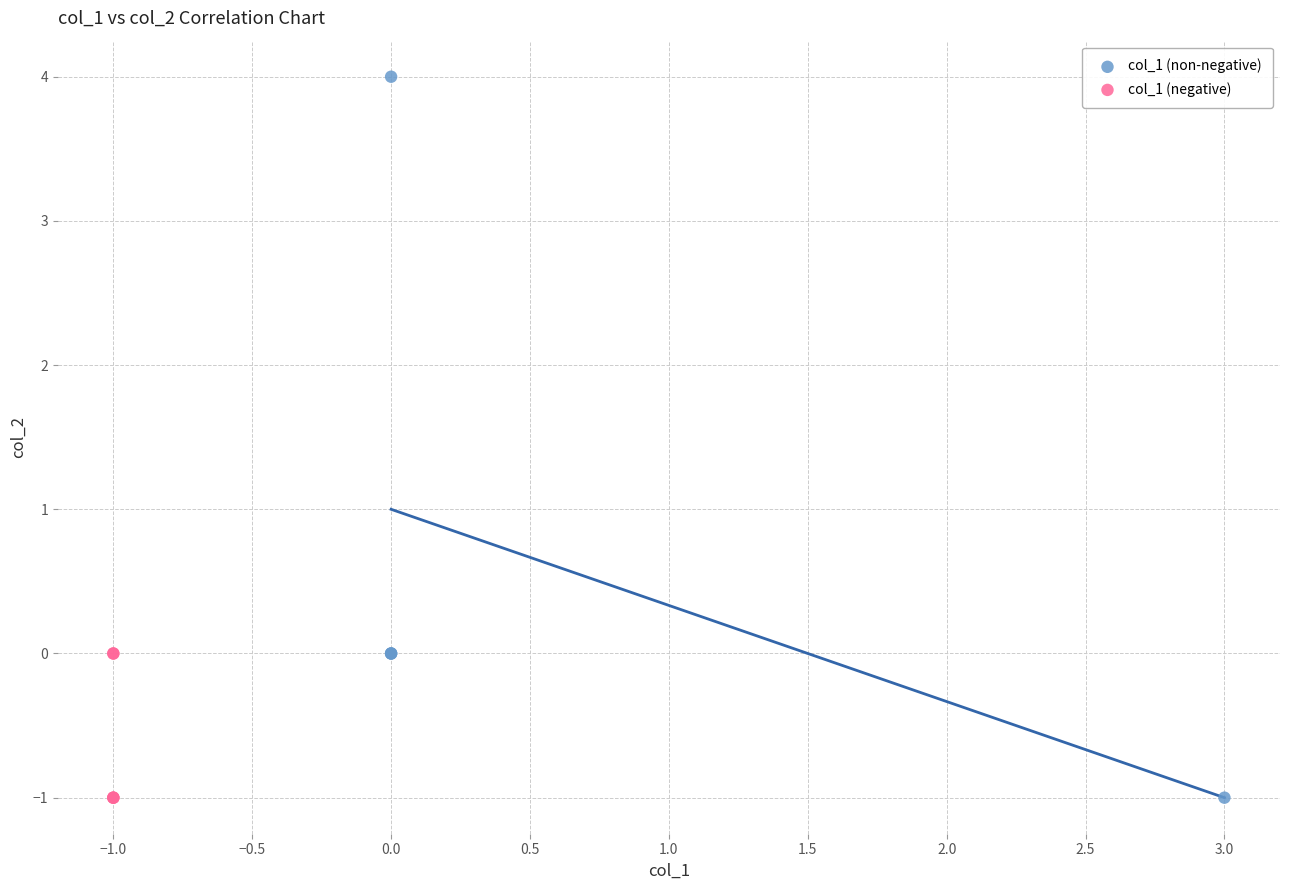

Which series has the widest spread of Y values?

col_1 (non-negative)